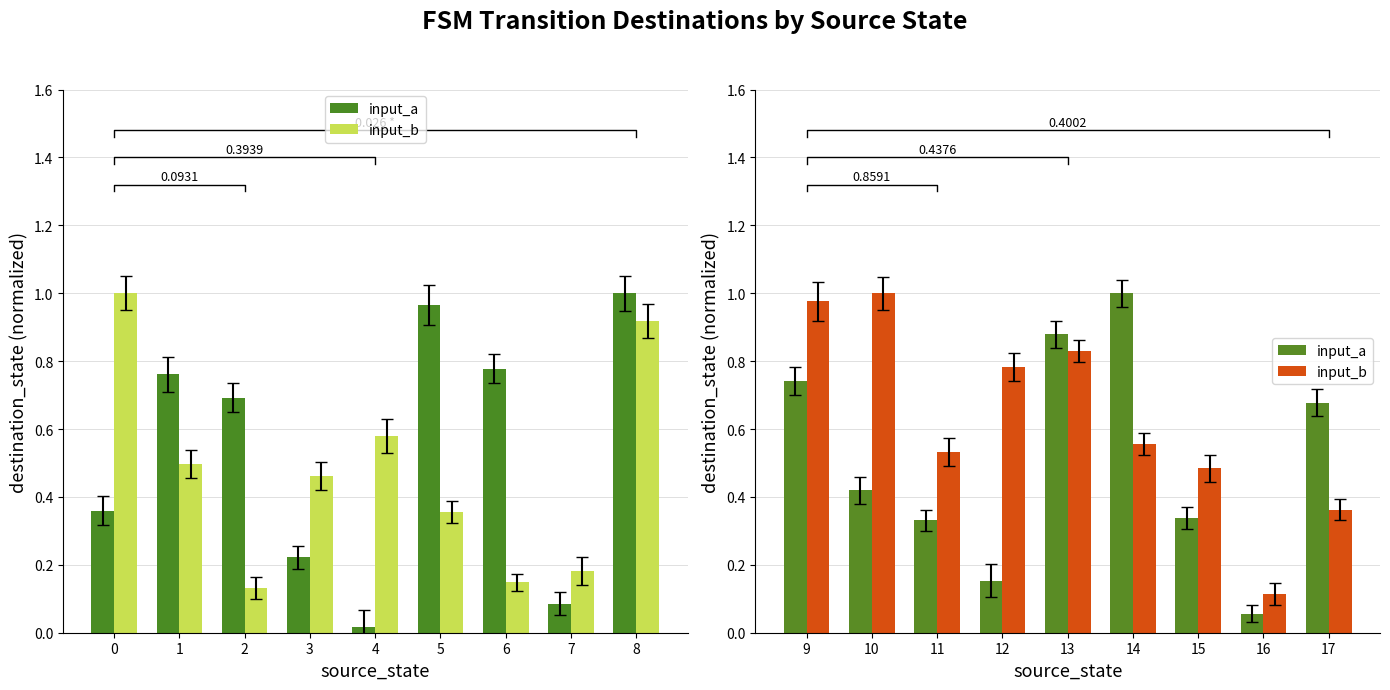

What is the average value of the input_a series?

0.5